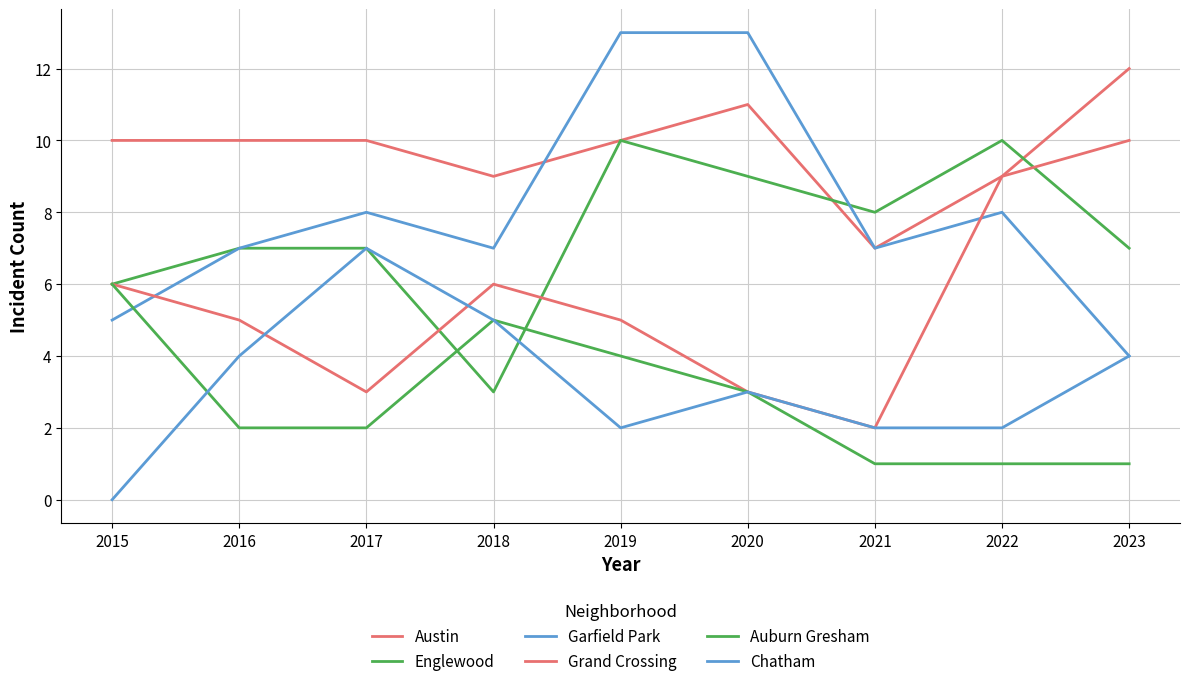

Which series has the widest spread of values?

Garfield Park